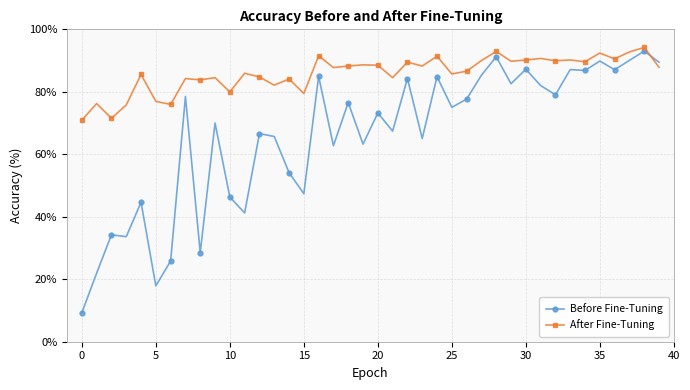

True or false: Before Fine-Tuning has more than 1 points higher than both neighbors.

True